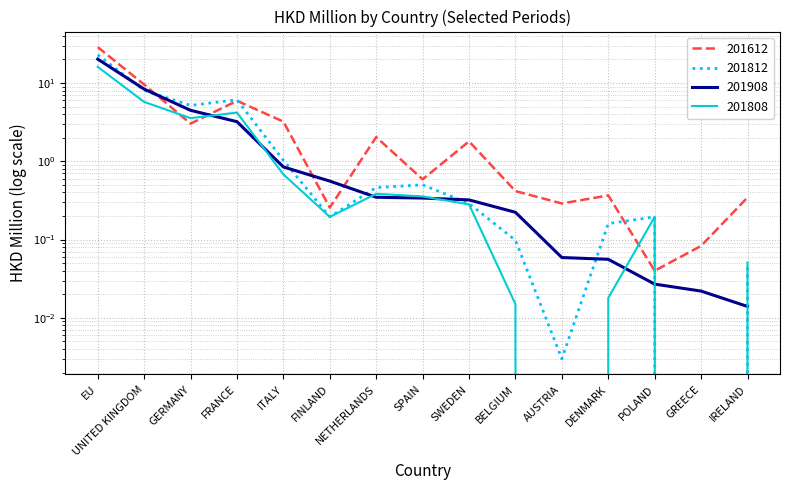

List the series in order of their peak value, lowest first.

201808, 201908, 201812, 201612